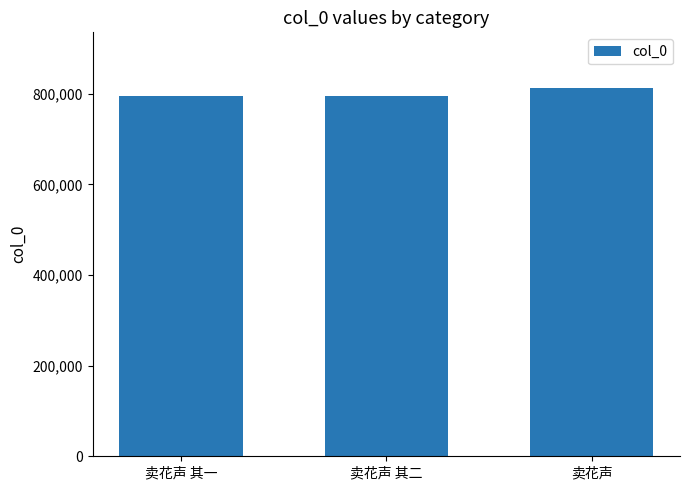

The value at 卖花声 其二 is 320595. True or false?

False